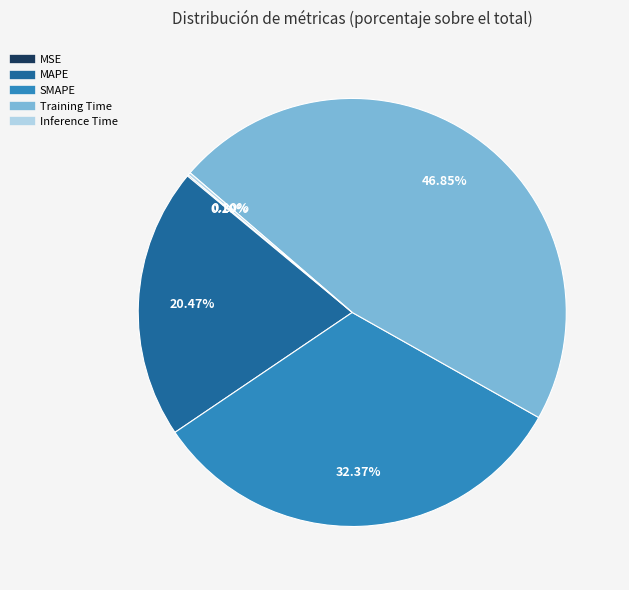

Does SMAPE account for over 50% of the chart?

No